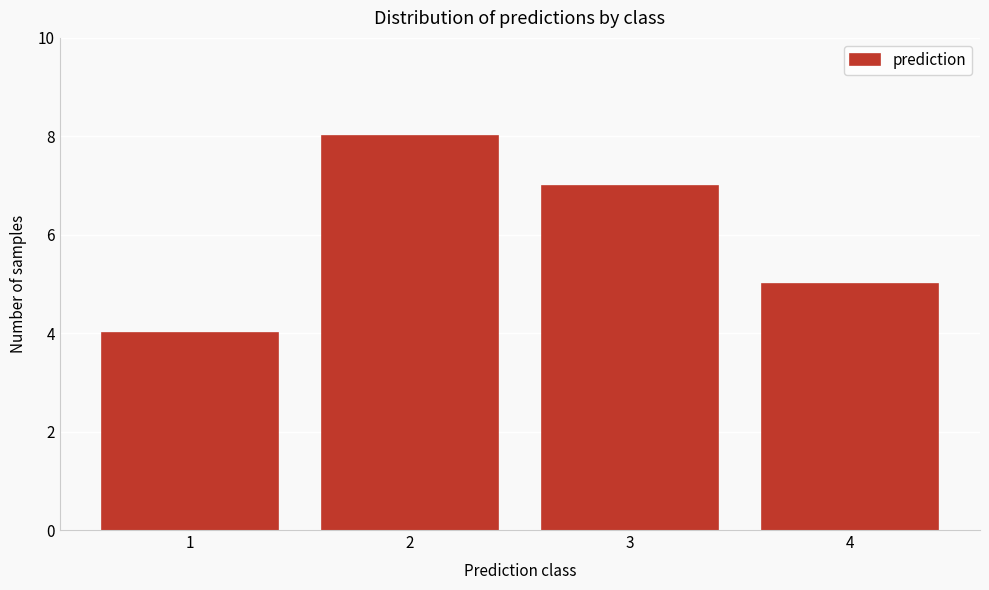

Reading left to right, extract all data points from this chart.

4	8	7	5